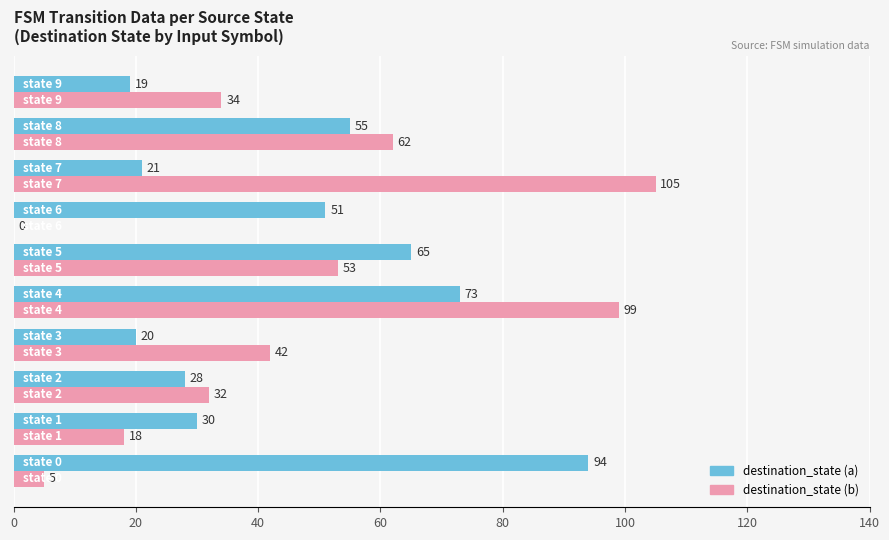

What is the sum of all destination_state (a) values?

456